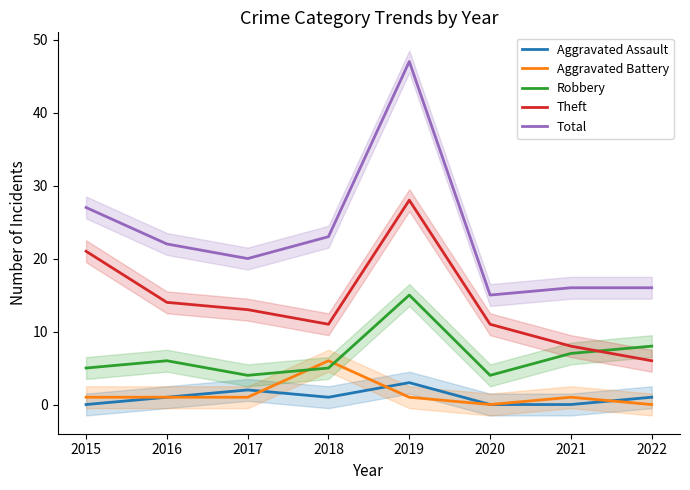

True or false: Robbery and Aggravated Assault cross at least once.

False